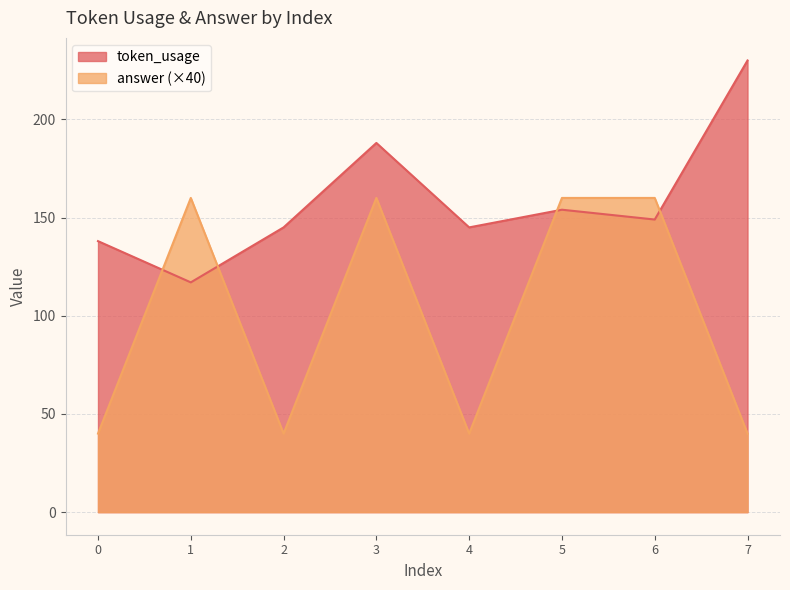

What is the total value across all series at 3?

348